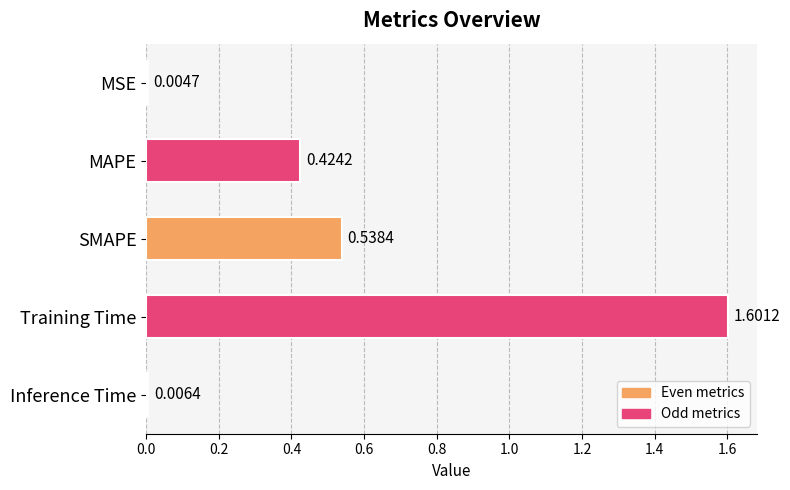

What is the change in value from MAPE to Training Time?

+1.2